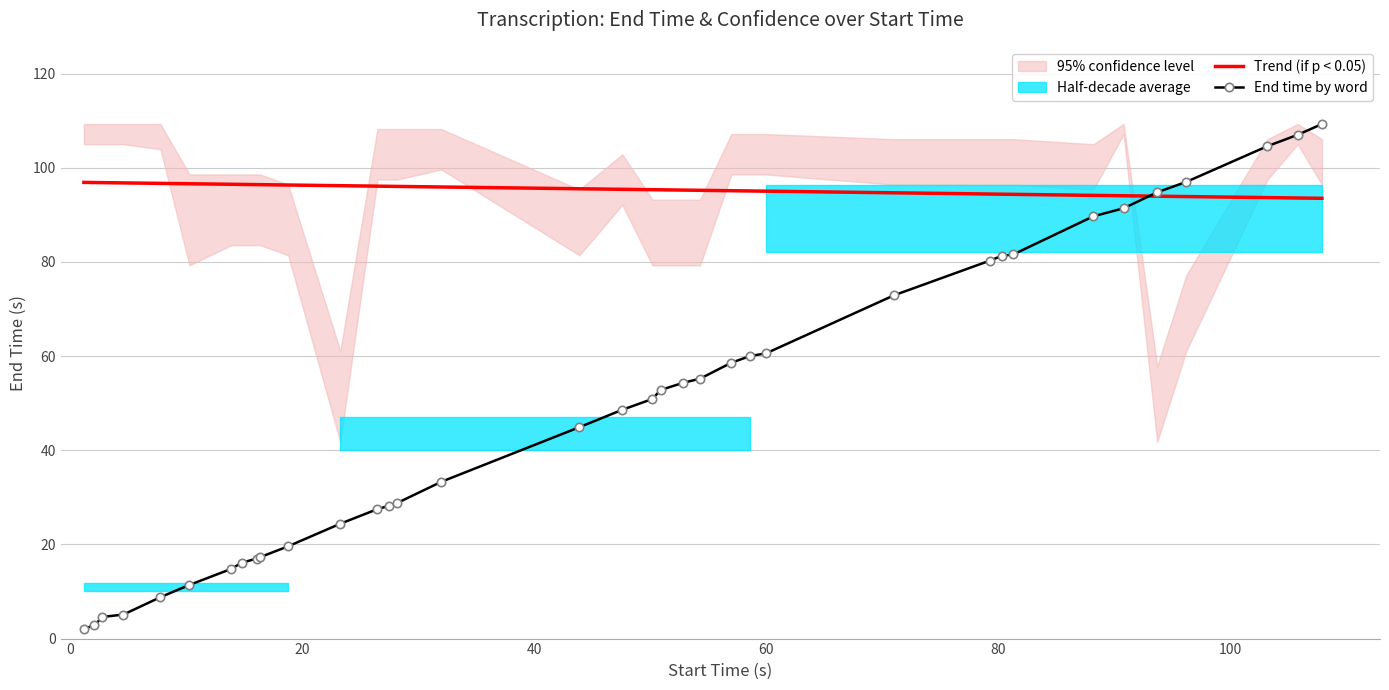

True or false: End time by word and Trend (if p < 0.05) intersect in this chart.

True